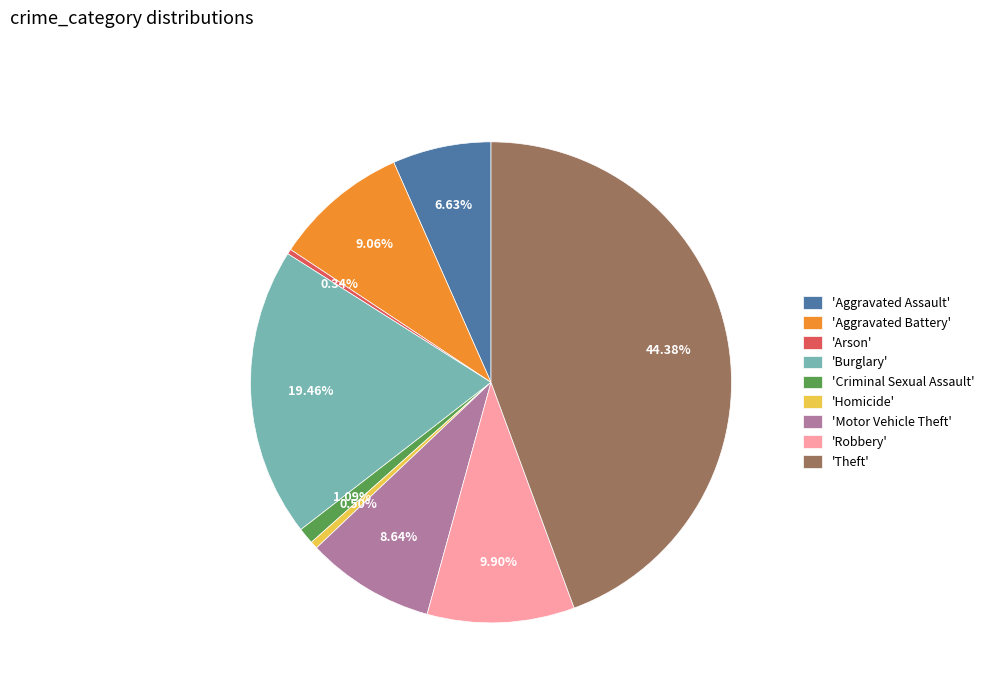

Which slice is the largest?

'Theft'